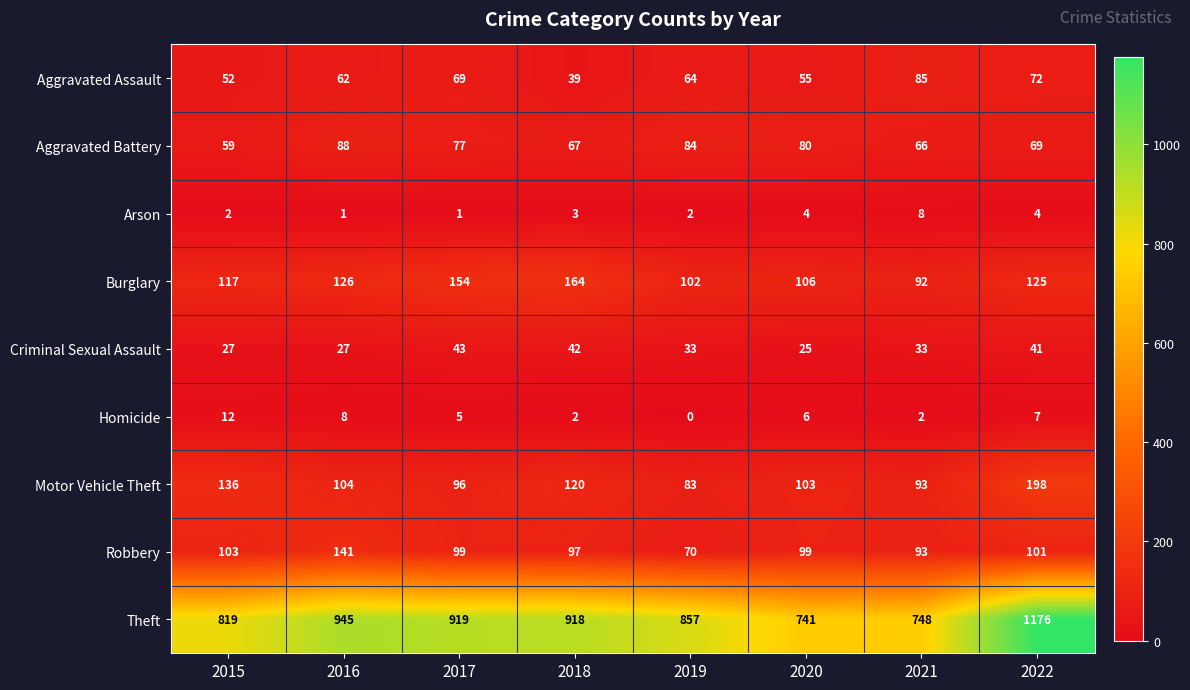

What is the approximate value of Homicide at 2022?

7